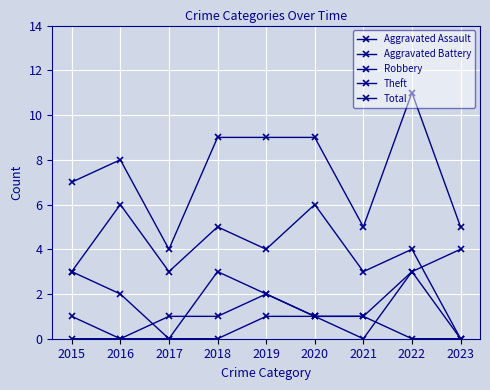

At which category is the sum across all series the highest?

2022